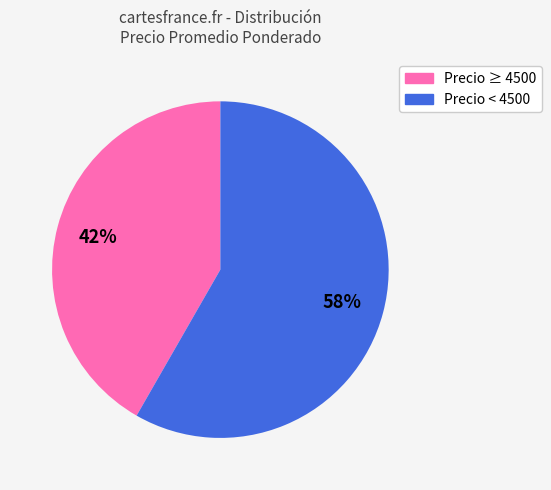

Is there any slice that represents more than half of the pie?

Yes